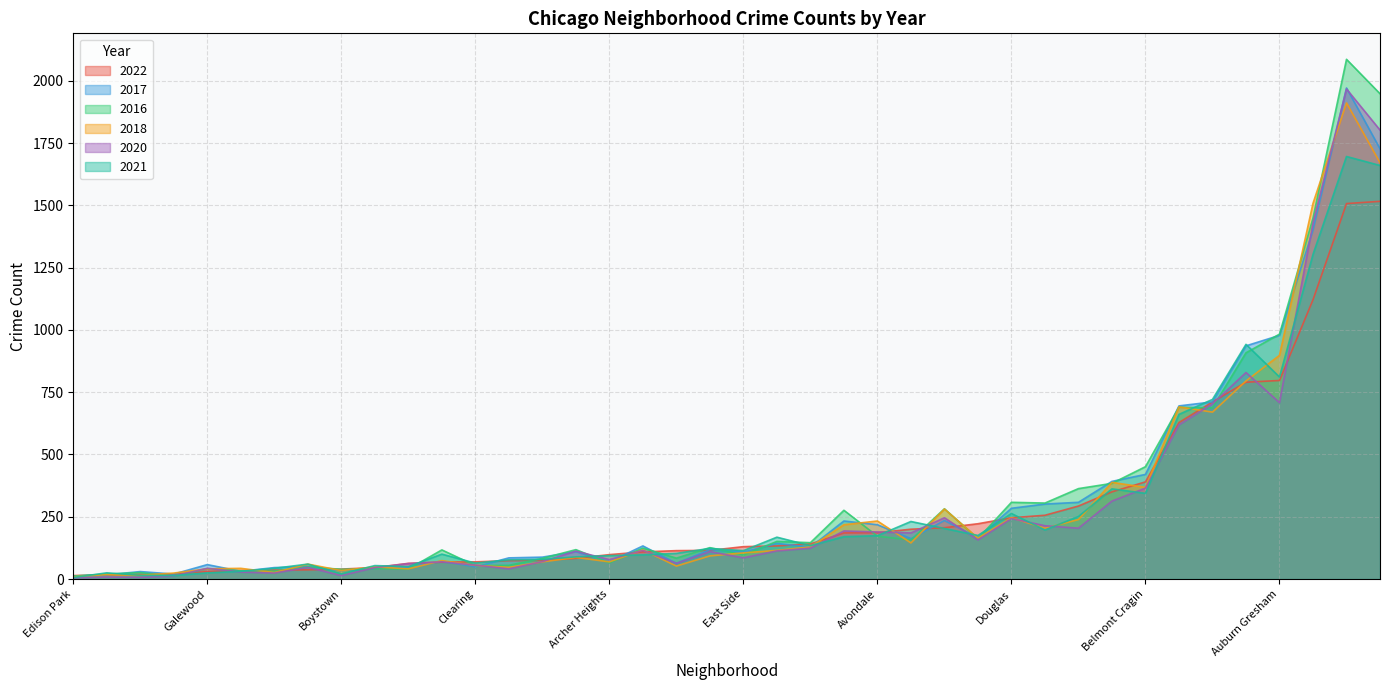

Which category has the highest value across all series?

Austin